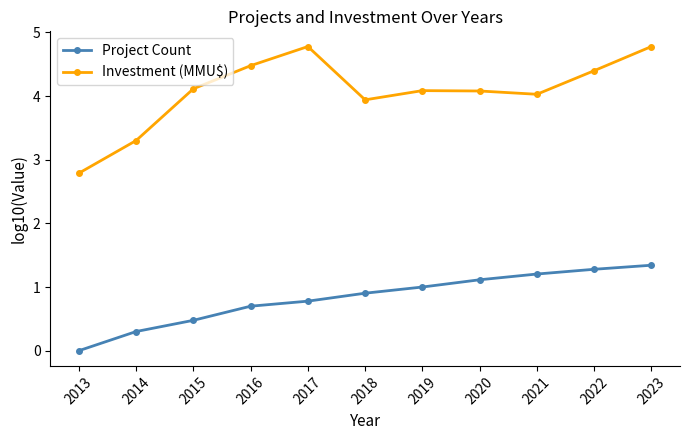

The Project Count series shows 0.8 at 2017. True or false?

True